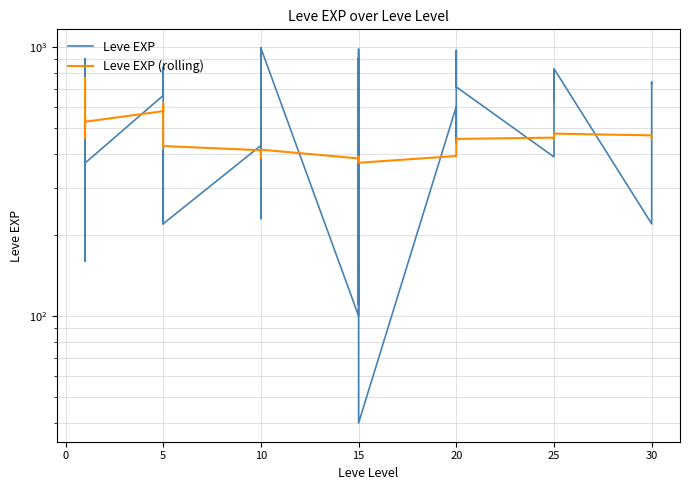

How many values in the Leve EXP (rolling) series are below 456?

20